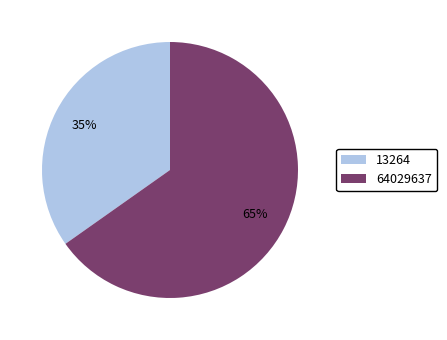

Combined, do 64029637 and 13264 account for over 50%?

Yes